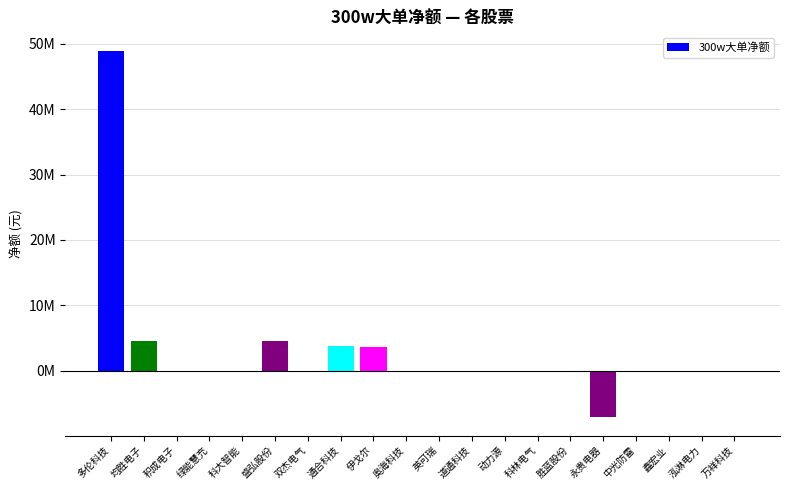

The value at 双杰电气 is 0. True or false?

True